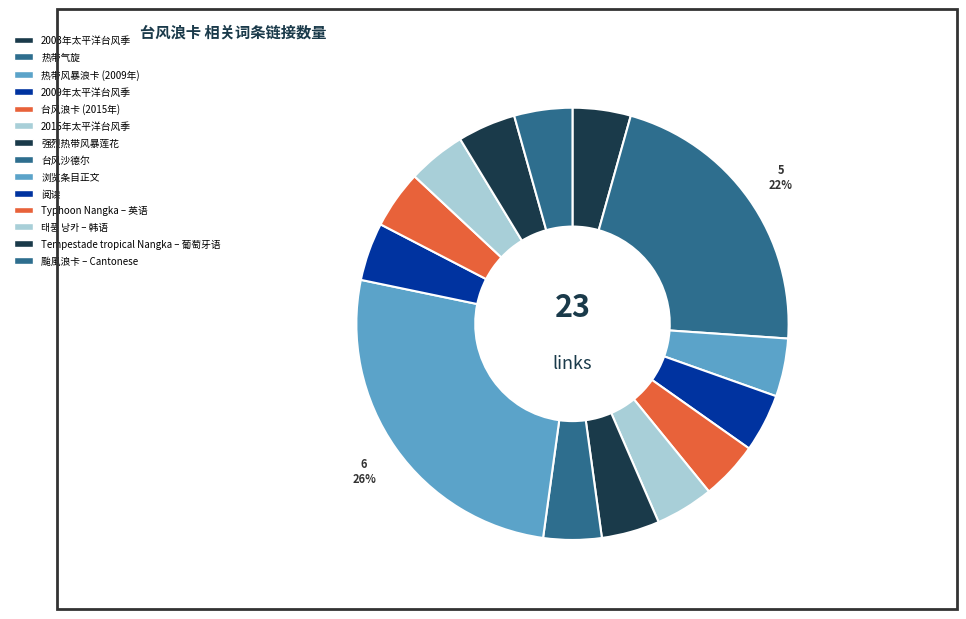

To the nearest percent, what is the average slice percentage?

7%